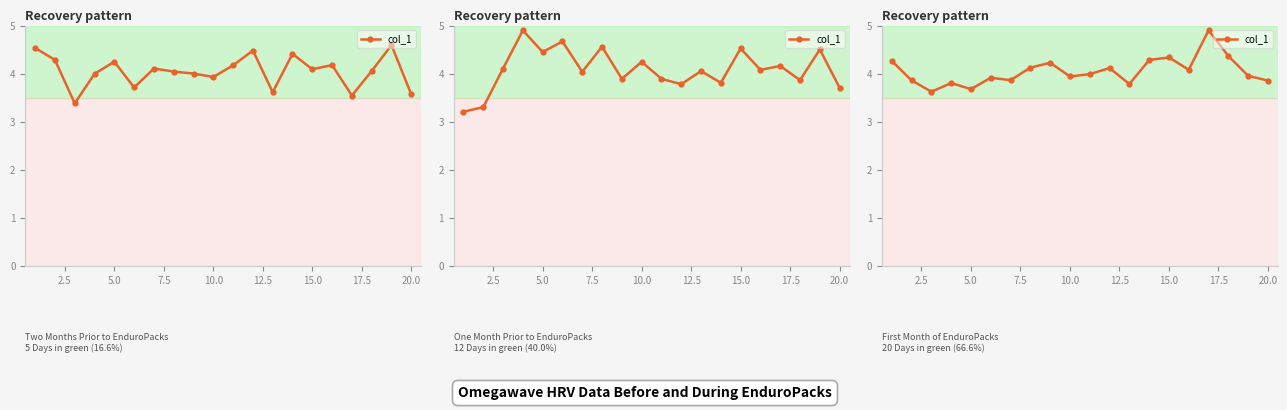

What is the average value?

4.0